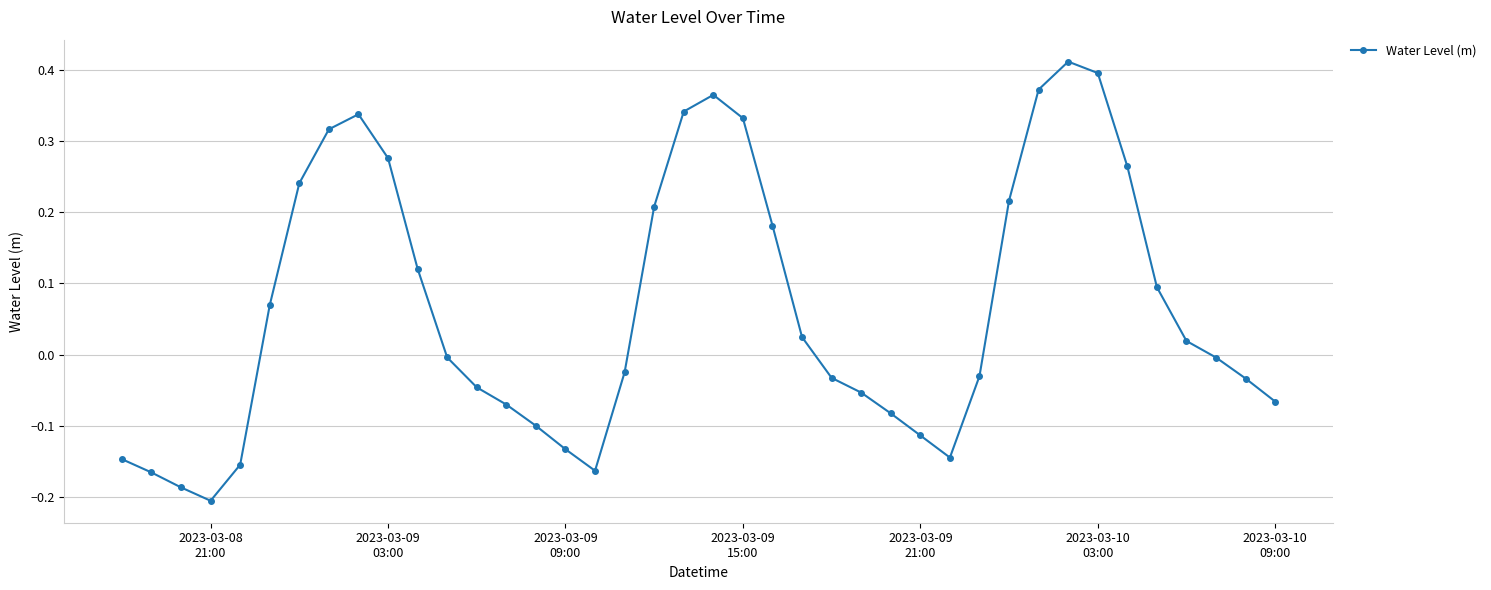

True or false: the data has more than 2 interior local peaks.

True